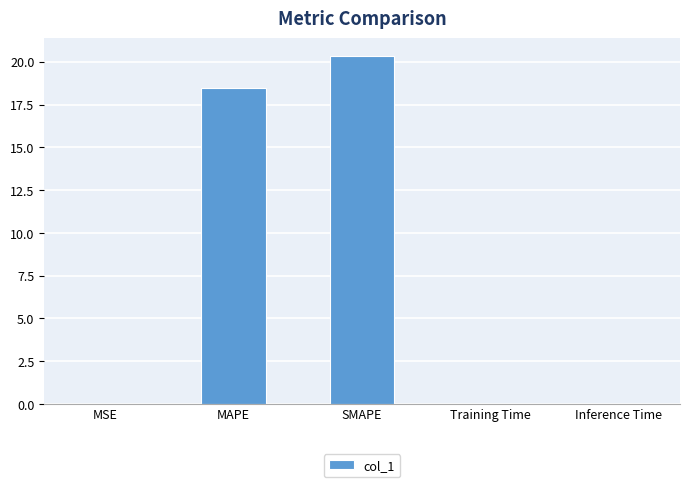

What is the average value?

7.8